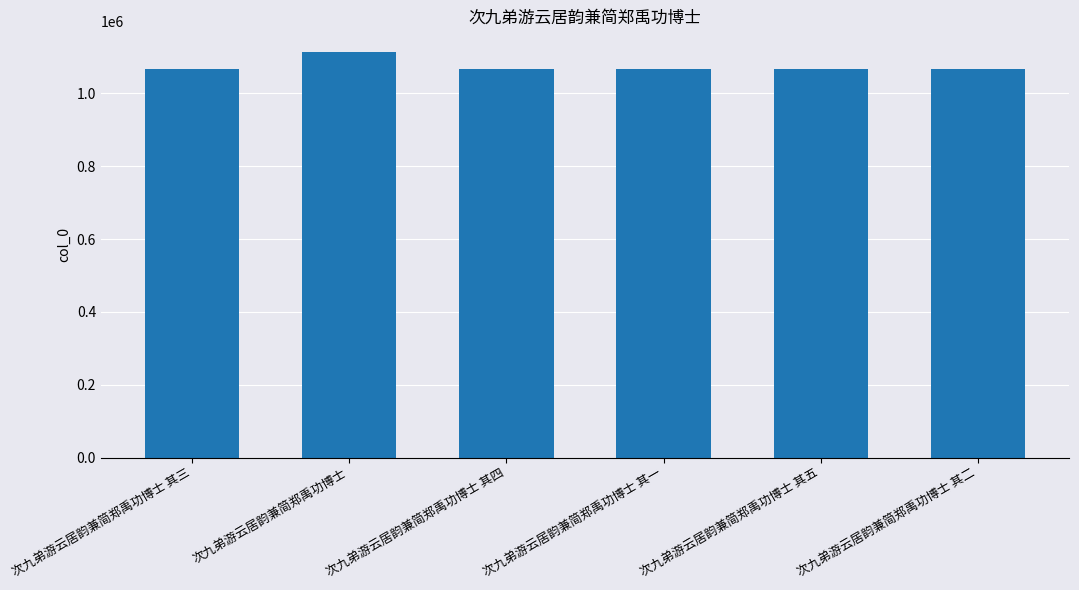

What is the value of the 4th bar from the left?

1067930